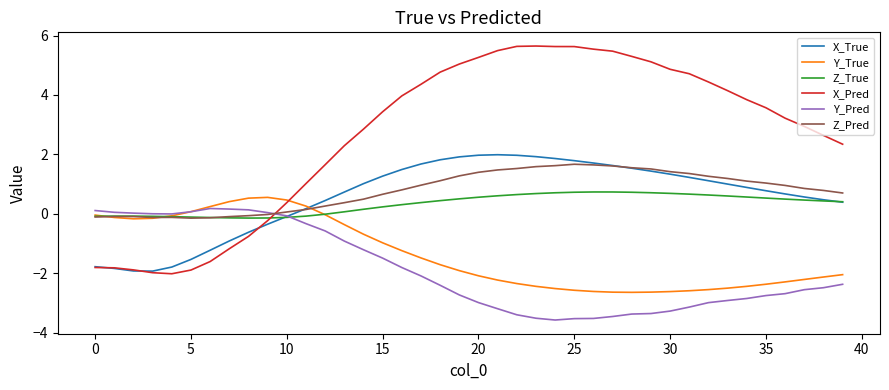

How many distinct data groups are displayed?

6